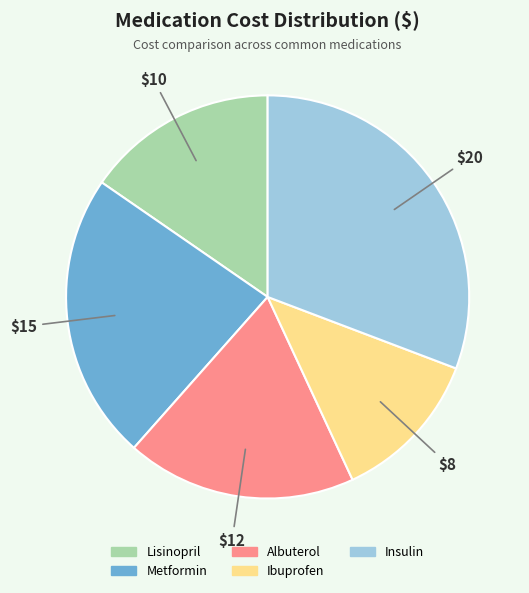

Rank the categories by value from highest to lowest.

Insulin, Metformin, Albuterol, Lisinopril, Ibuprofen